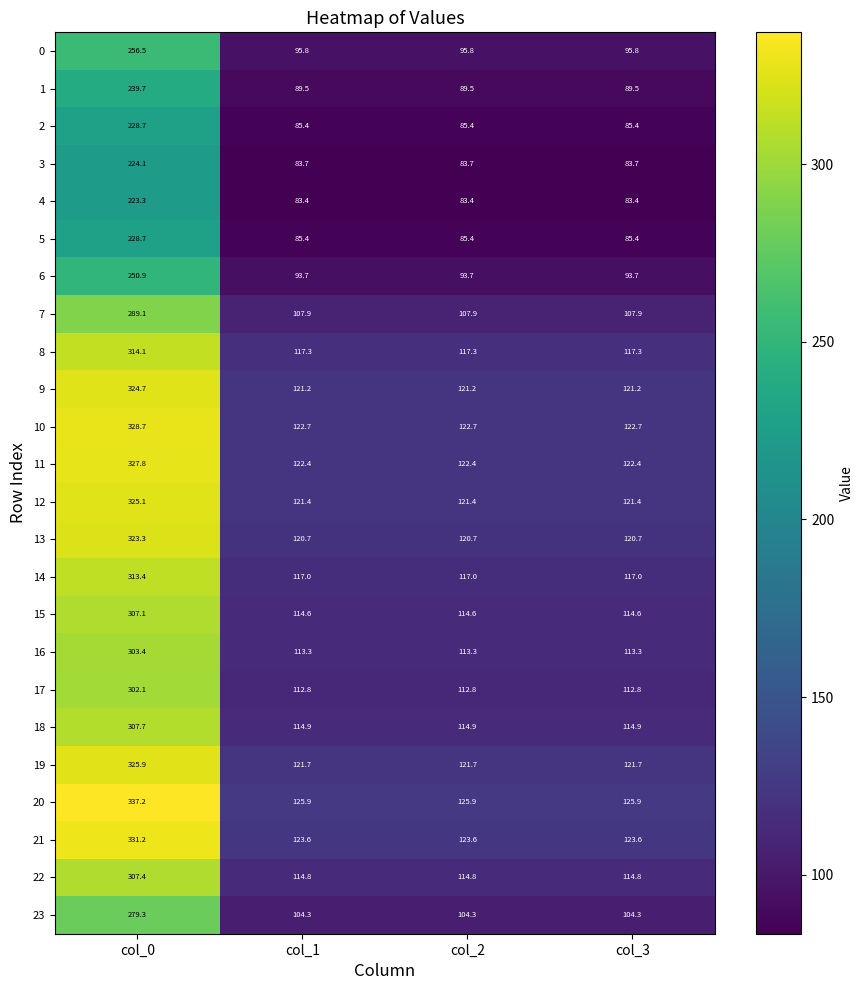

Which series has the largest range (max minus min)?

20